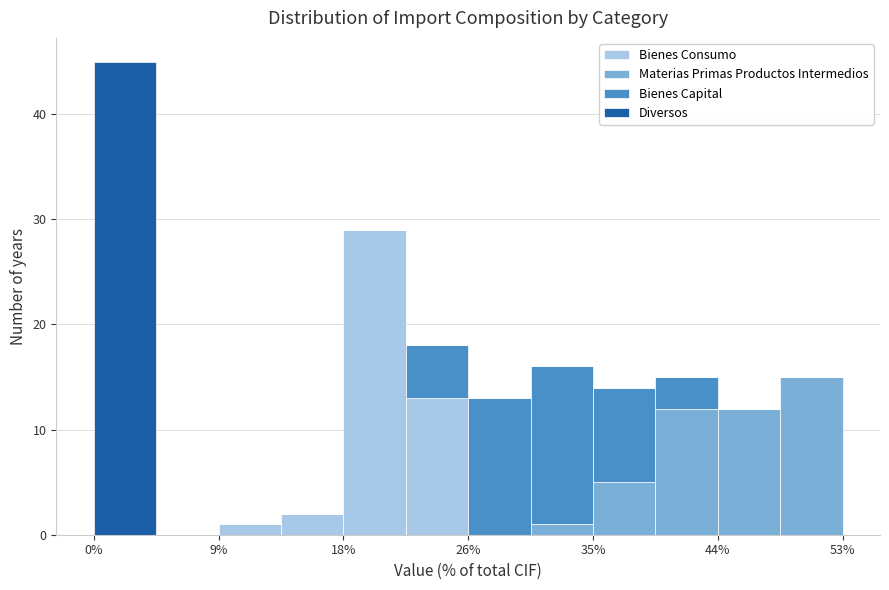

Reading left to right, transcribe this chart: for each stacked bar, give the range it covers on the x-axis and its total height. Neither the bar edges nor the heights are printed on the chart, so give them approximately, as read against the axes.

0 to 4: 45
4 to 9: 0
9 to 13: 1
13 to 18: 2
18 to 22: 29
22 to 27: 18
27 to 31: 13
31 to 35: 16
35 to 40: 14
40 to 44: 15
44 to 49: 12
49 to 53: 15